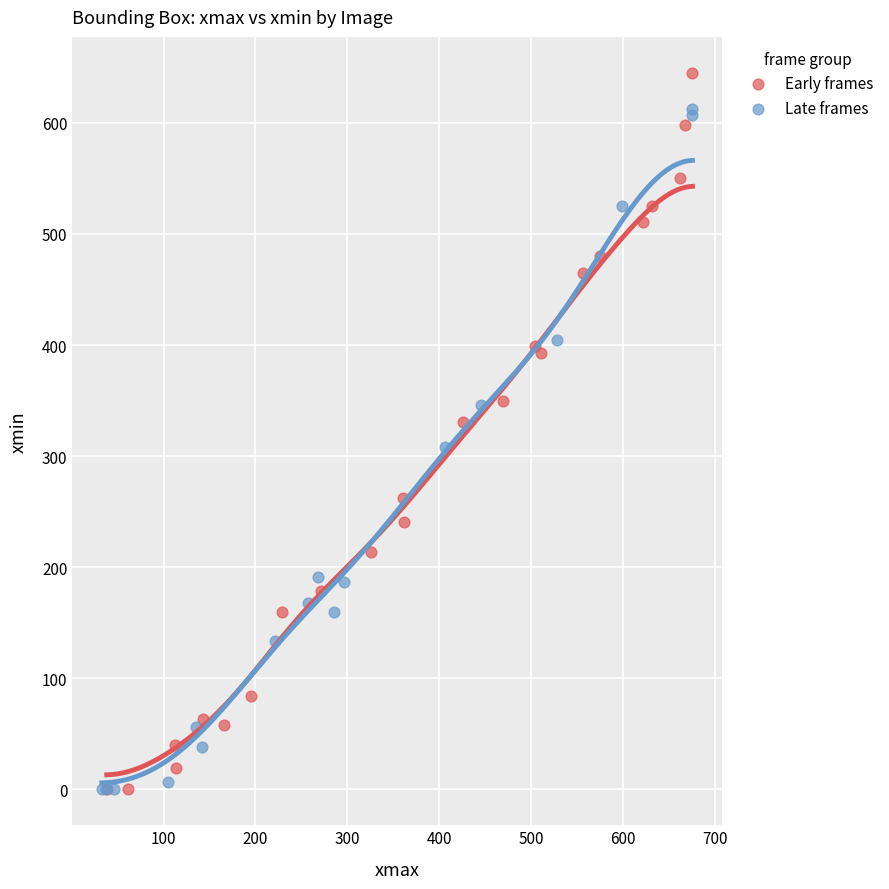

Which series reaches the maximum Y coordinate?

Early frames